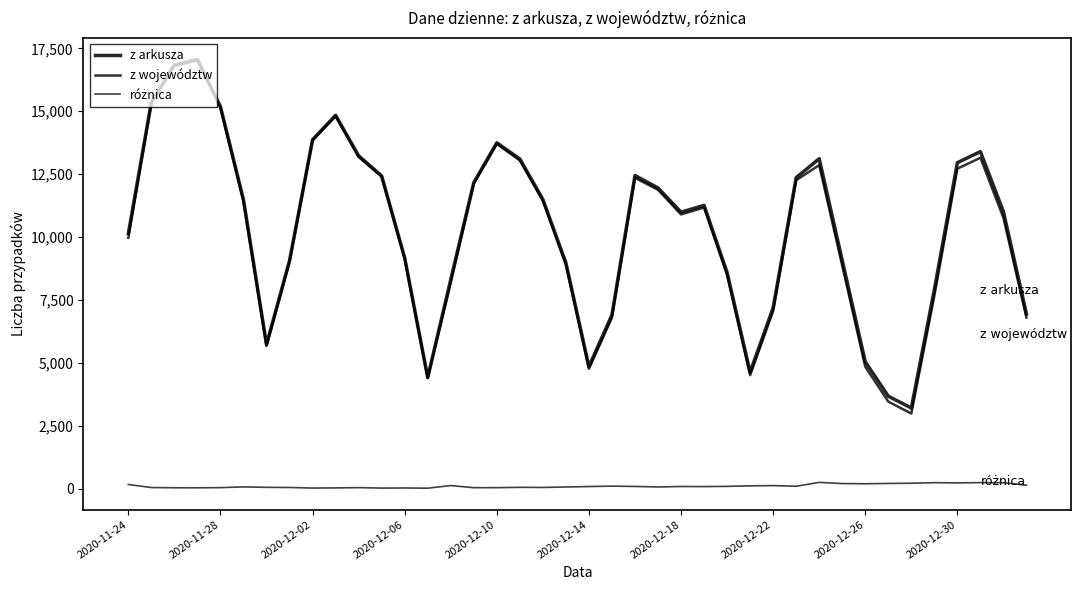

Does the chart display data point markers on the line(s)?

No